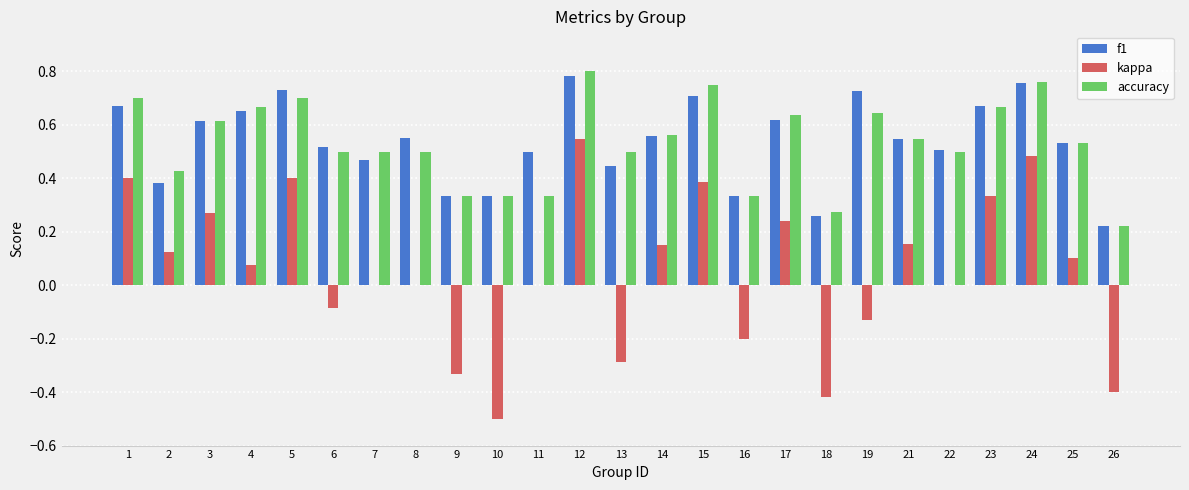

What is the sum of the accuracy values at 14 and 8?

1.1